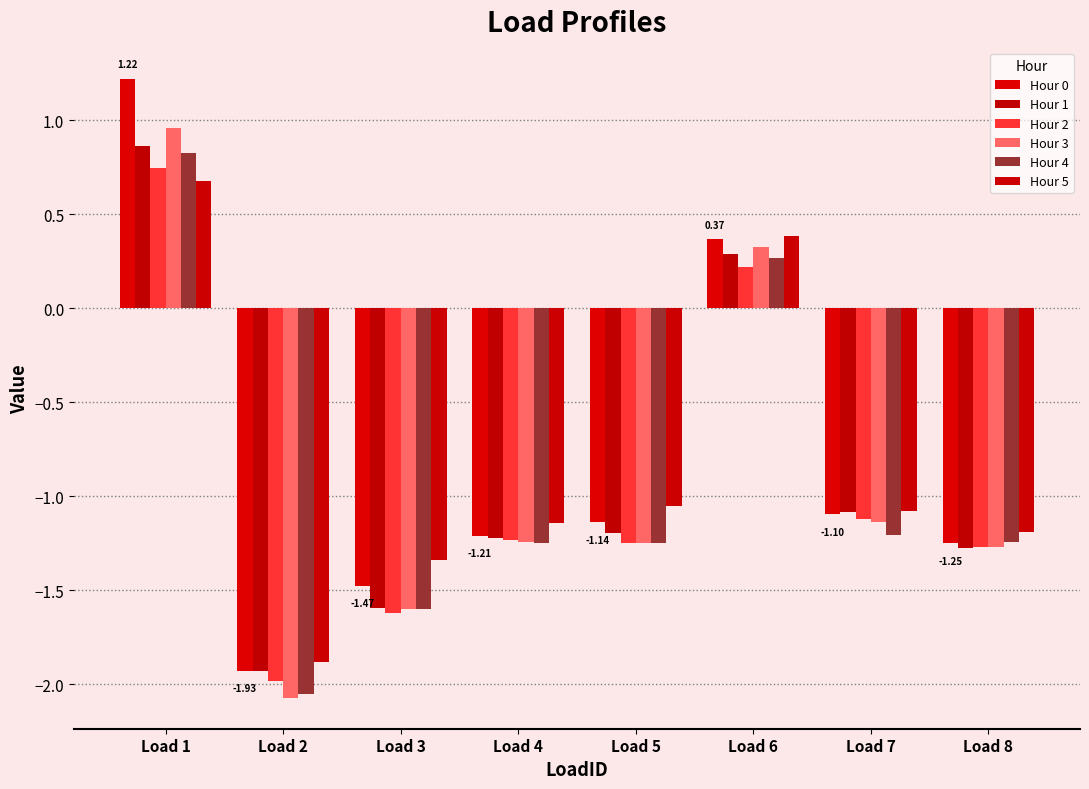

What is the sum of all Hour 0 values?

-6.5